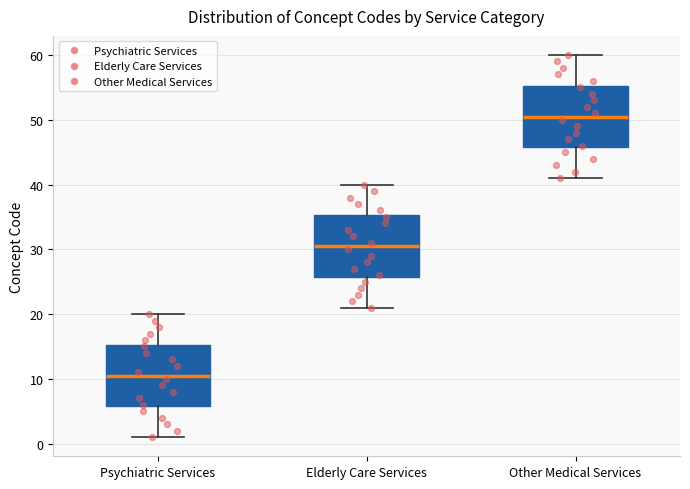

Where does the upper whisker of the box for Other Medical Services end on the y-axis? The values are not printed on the chart, so give them approximately, as read against the axis.

60